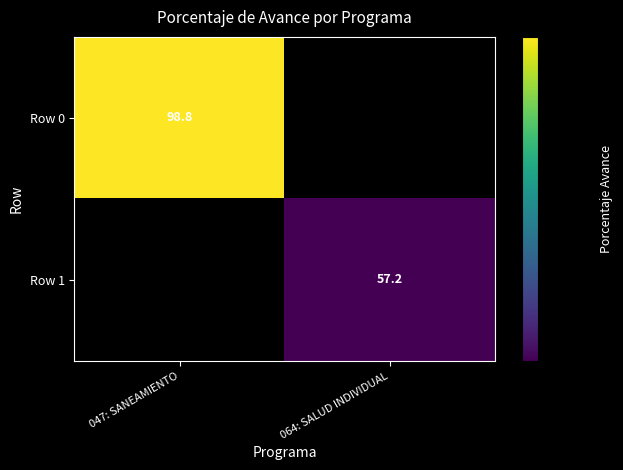

The value of Row 0 at 047: SANEAMIENTO is 98.8. True or false?

True